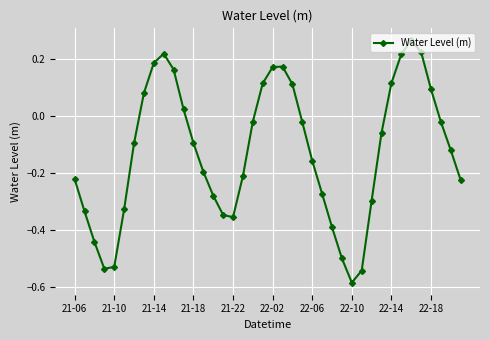

What is the difference between the second highest and minimum values?

0.8